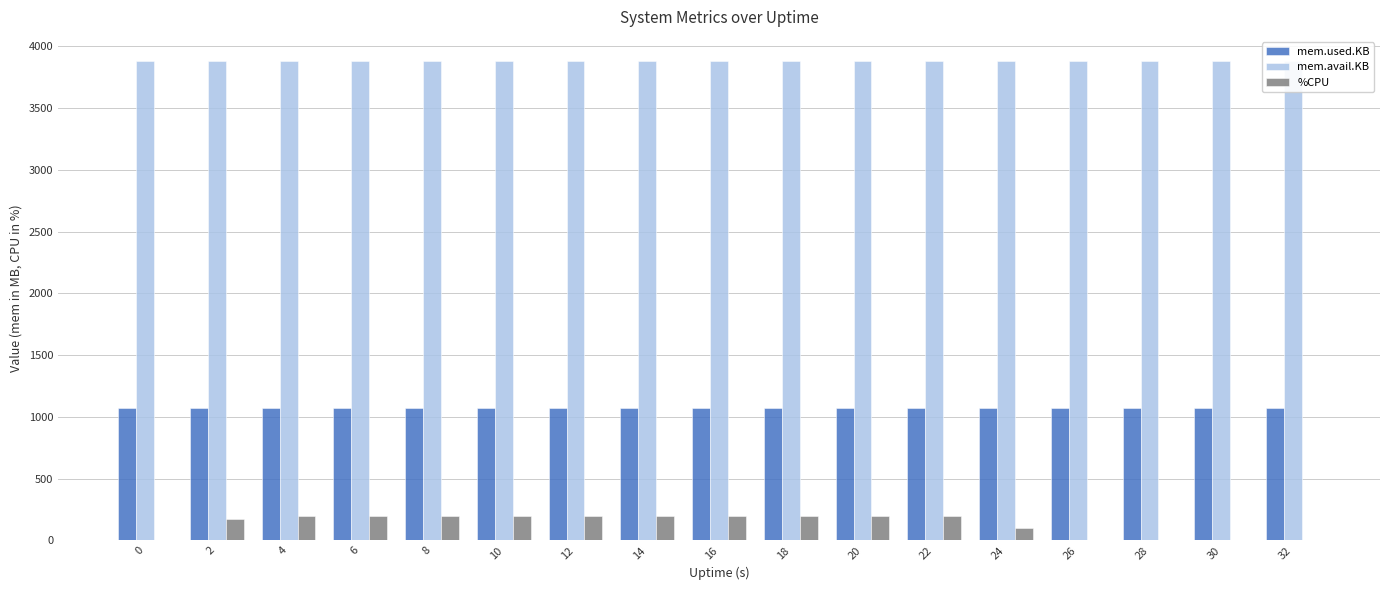

What is the total value across all series at 0?

4952.3